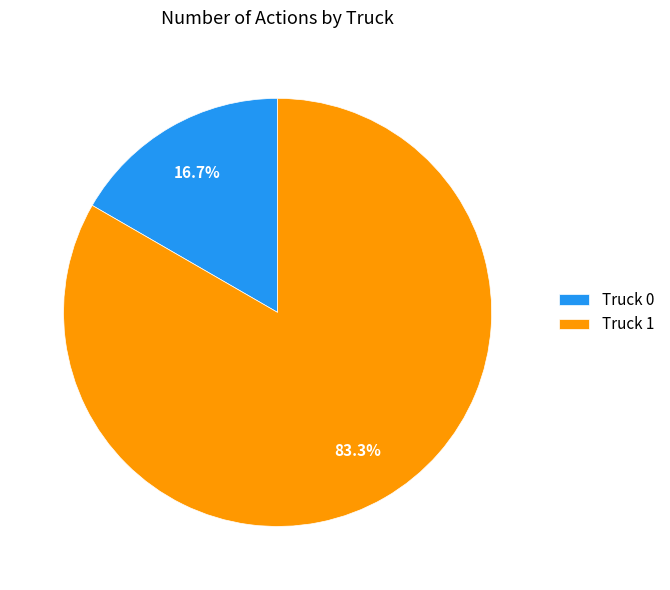

How many slices are in this pie chart?

2